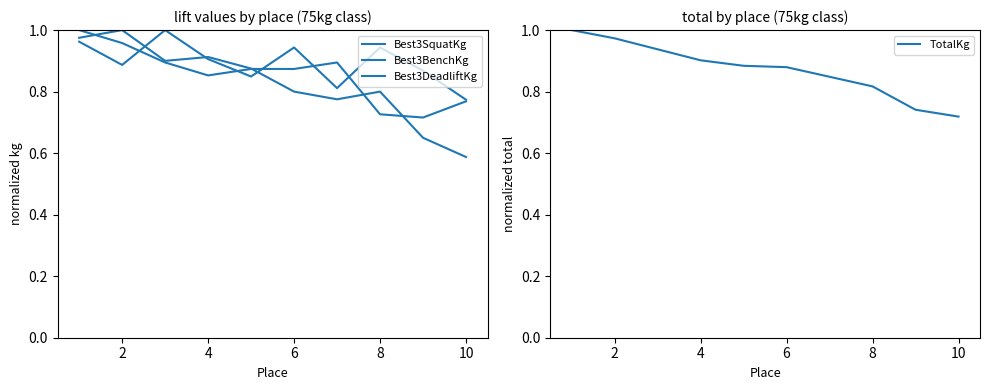

Which series has the largest total across all categories?

Best3BenchKg